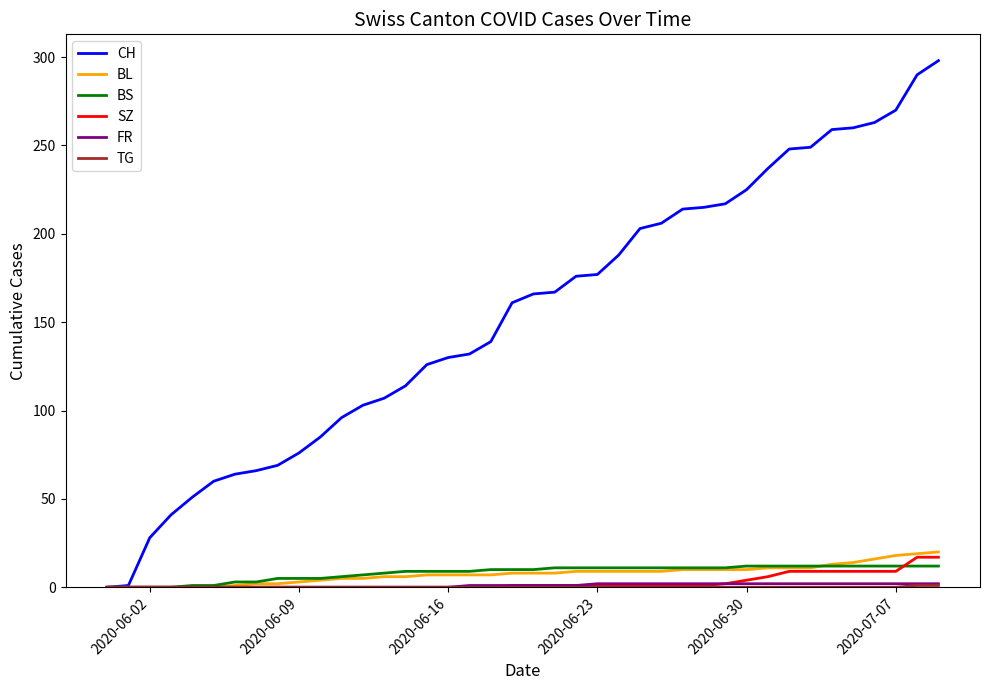

Which series has the widest spread of values?

CH